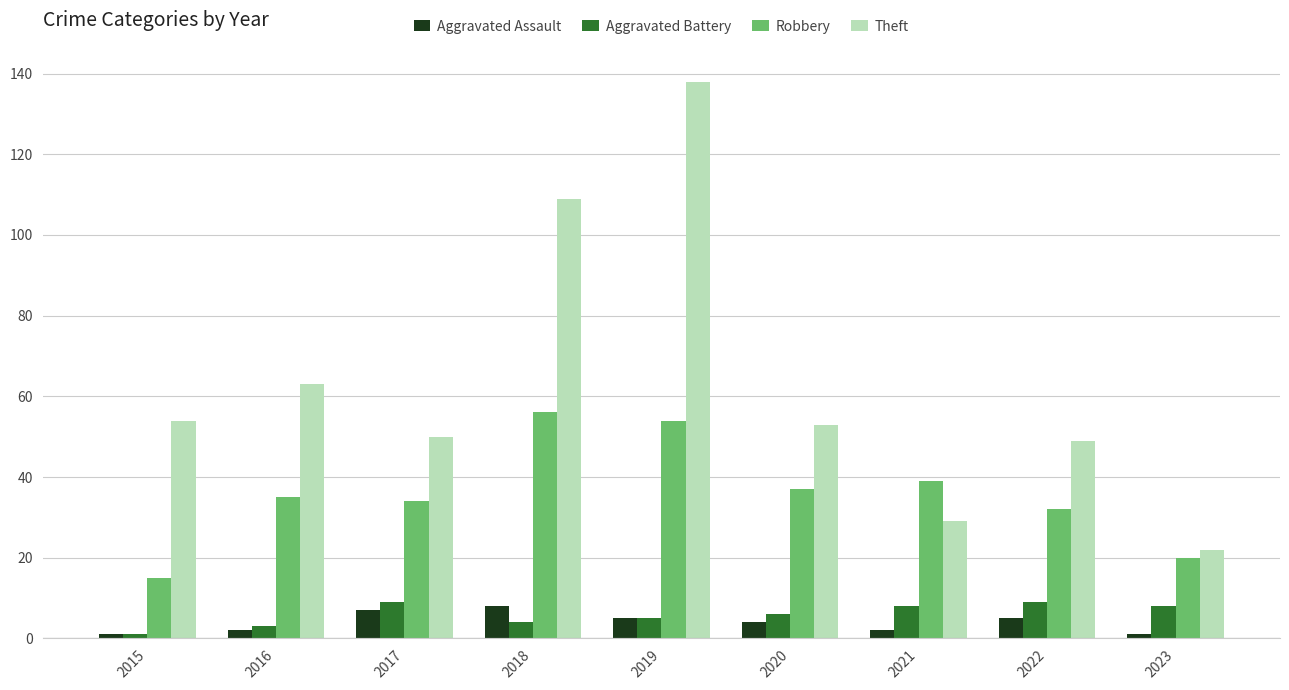

What is the greatest value displayed?

138